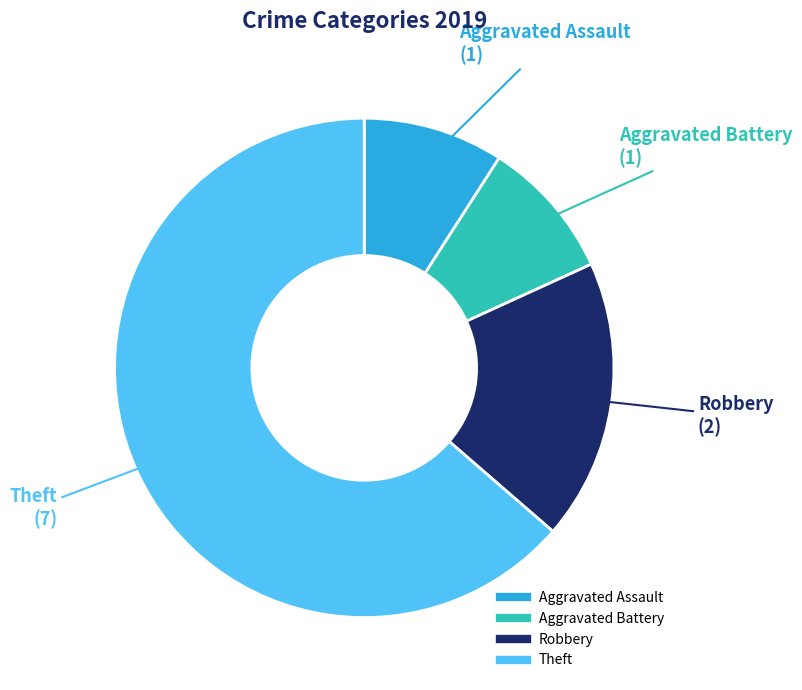

The Aggravated Assault slice represents 9% of the pie. True or false?

True